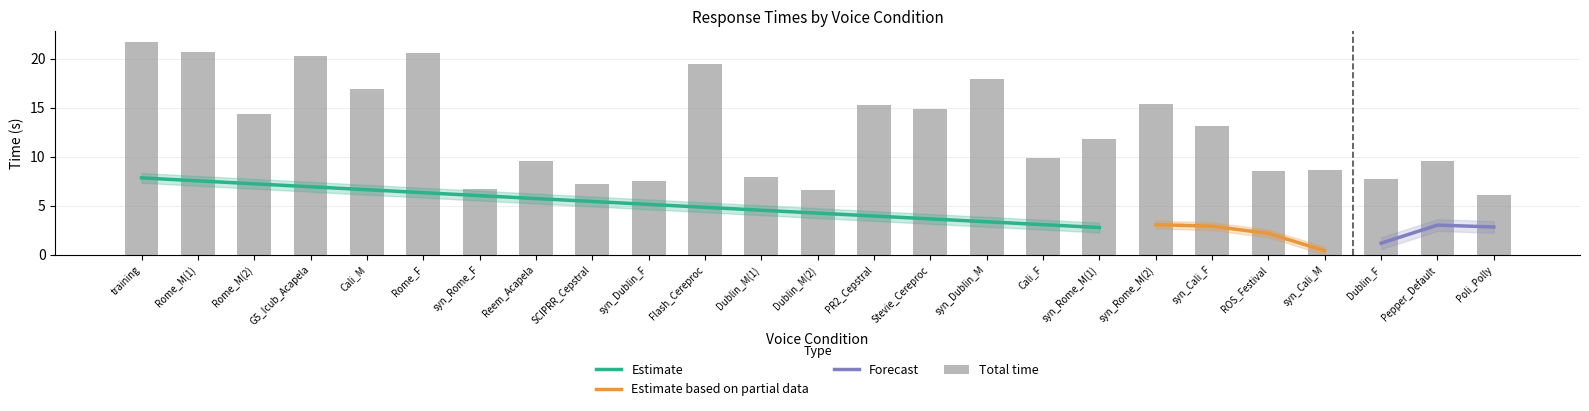

What is the maximum value for Estimate?

7.9